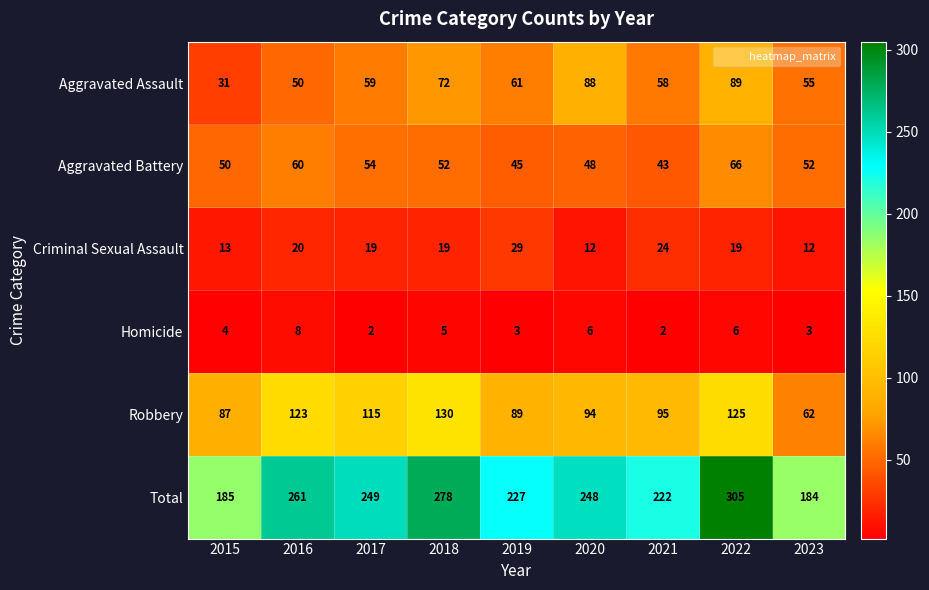

What value does the Robbery series have at 2021, to the nearest 10?

100